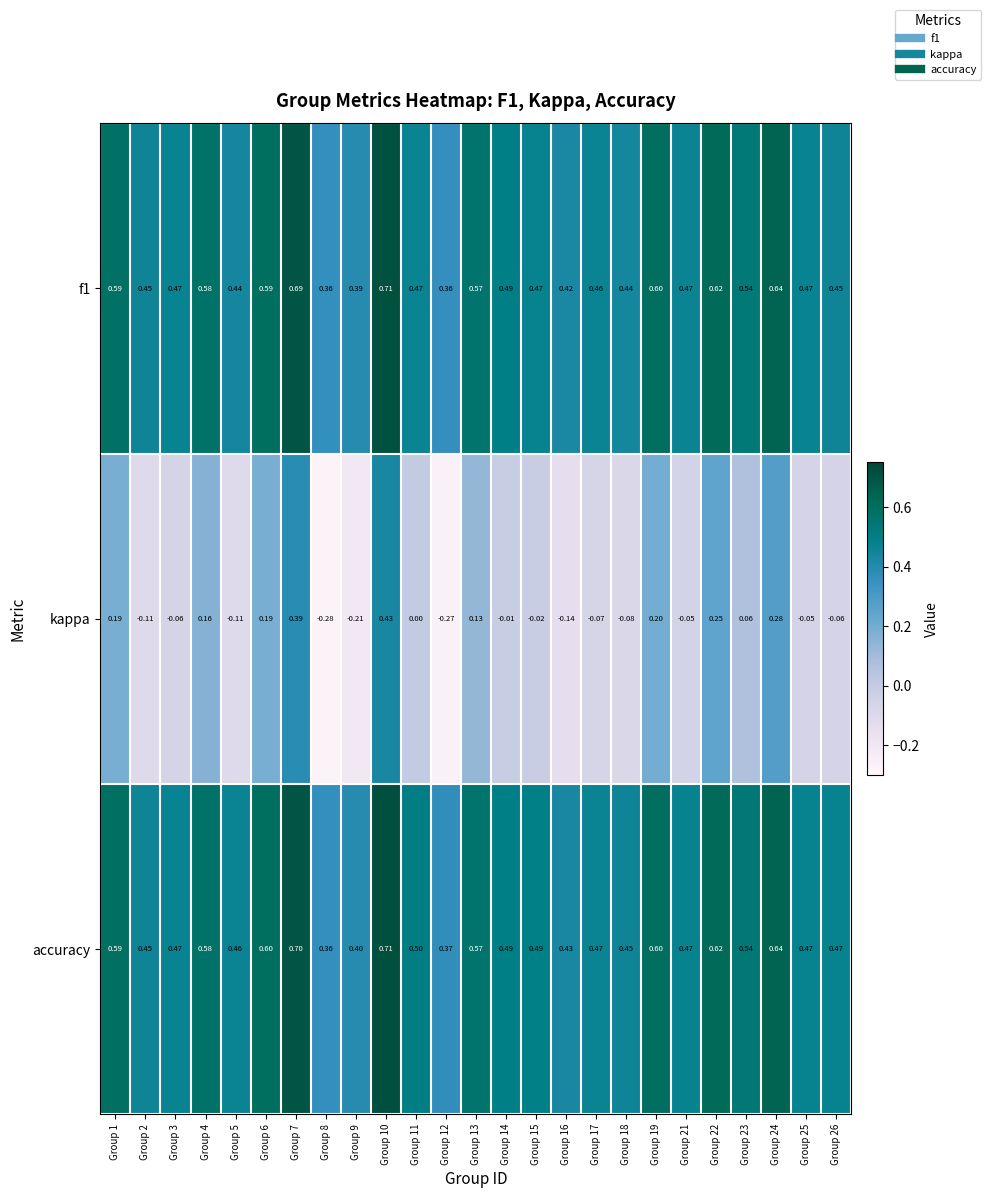

Which series changed the most between Group 15 and Group 17?

kappa